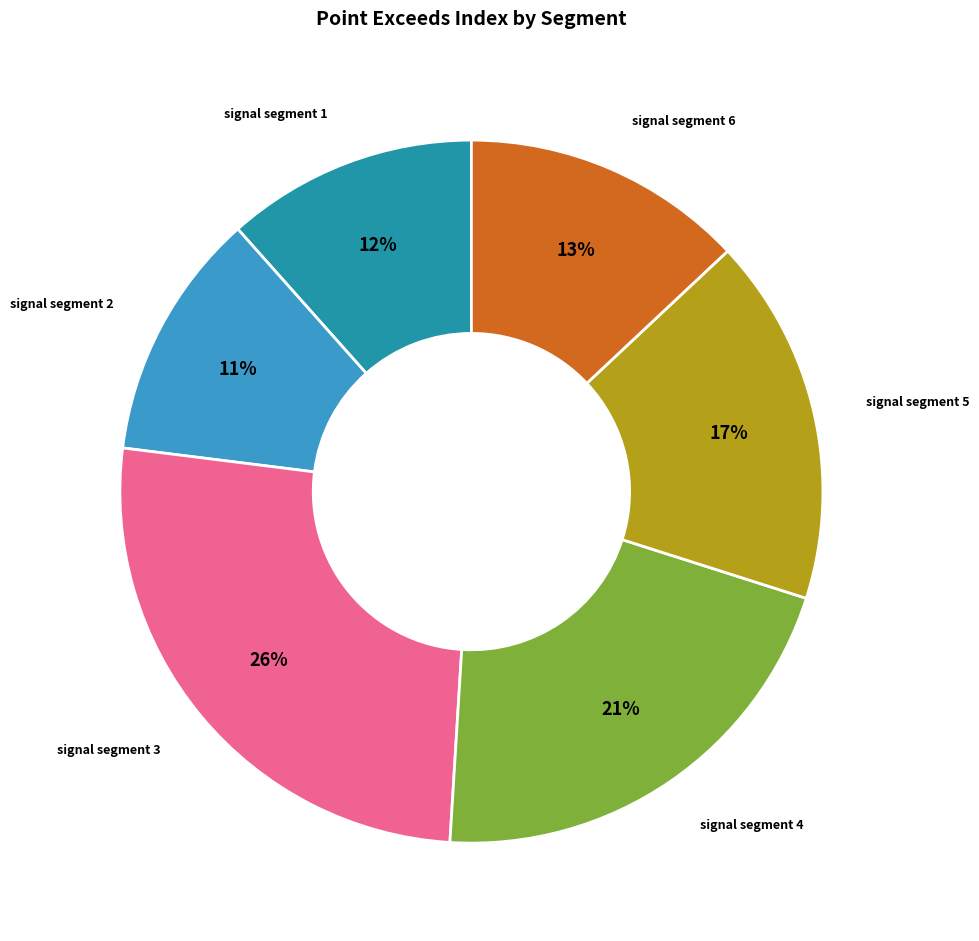

To the nearest percent, what is the average slice percentage?

17%